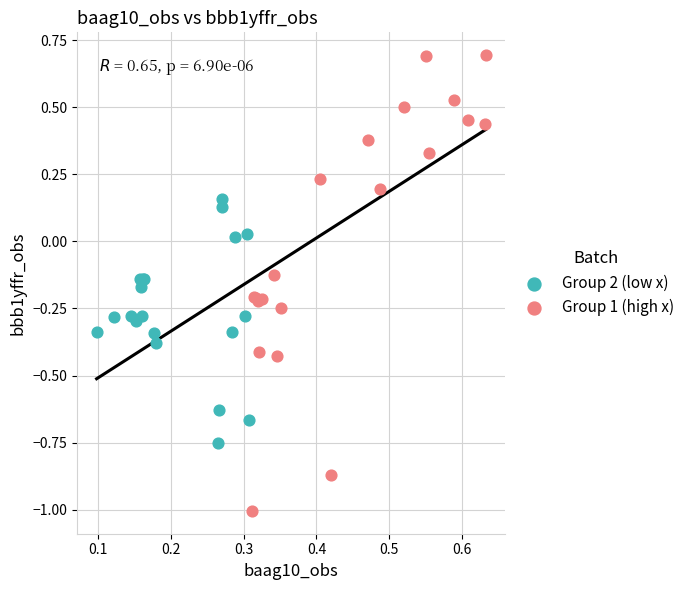

Which series has the largest Y range (max minus min)?

Group 1 (high x)